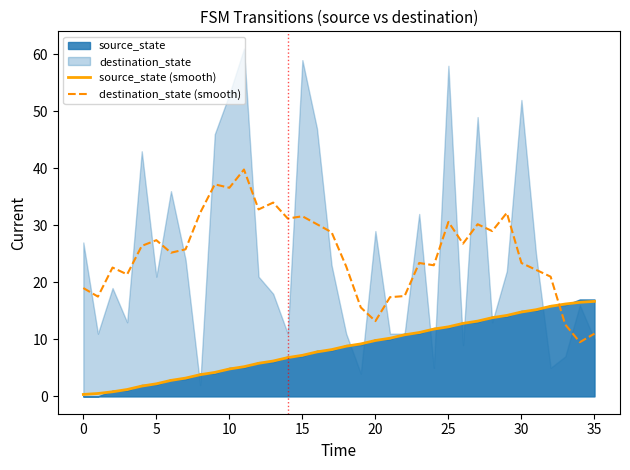

Which series changed the most between 29 and 34?

destination_state (smooth)